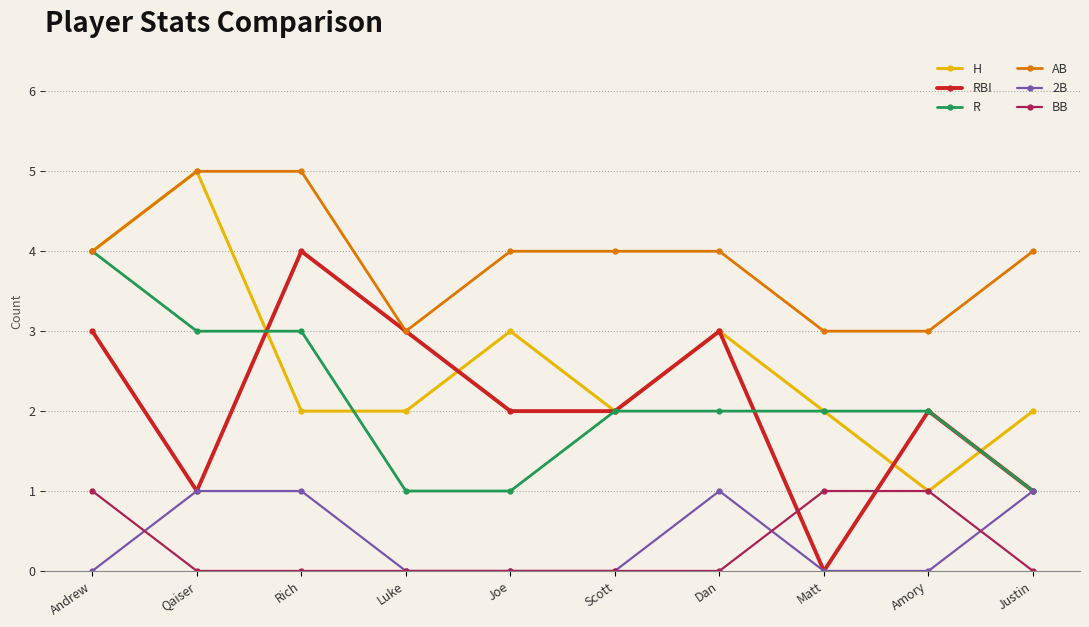

Is it true that BB equals 1 at Amory?

True